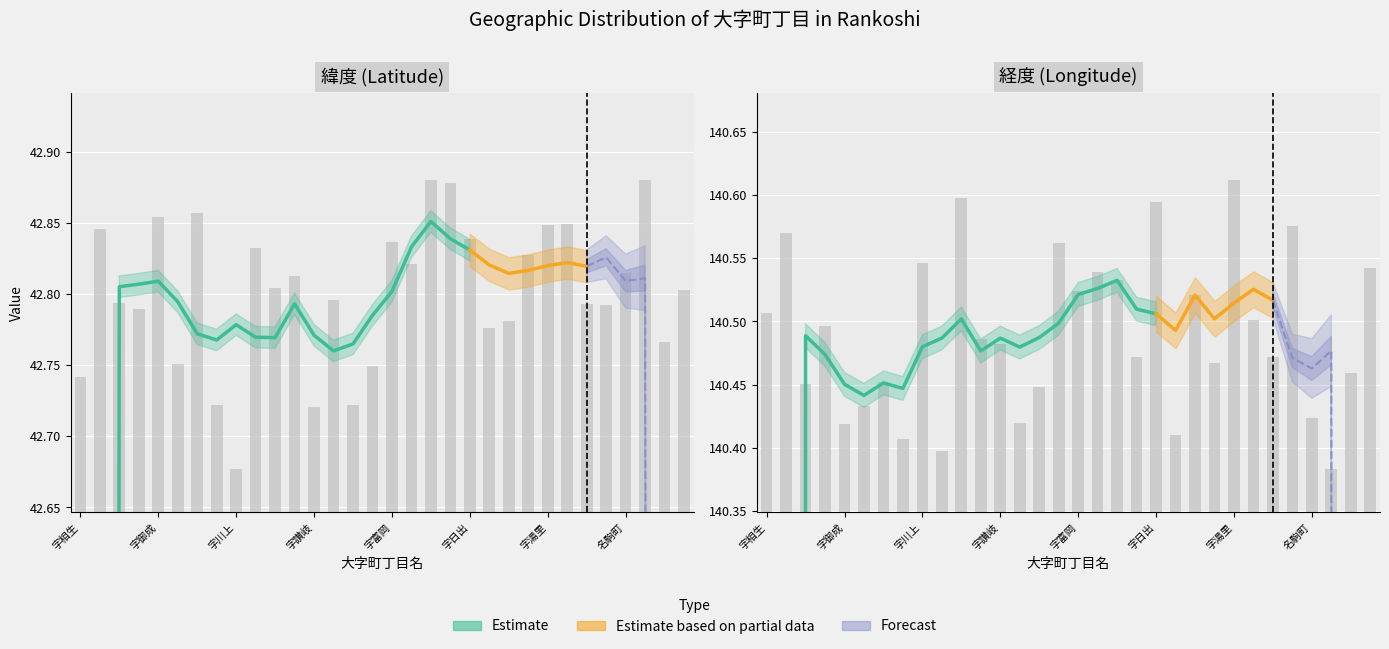

Rank the categories by 緯度 value from lowest to highest.

字川上, 字讃岐, 字上目名, 字田下, 字相生, 字立川, 字貝川, 目名町, 字三笠, 字水上, 字大谷, 昆布町, 字淀川, 字鮎川, 字清水, 蘭越町, 字黄金, 字栄, 名駒町, 字豊国, 字三和, 字共栄, 字富岡, 字日出, 字旭台, 字湯里, 字吉国, 字御成, 字上里, 字初田, 港町, 字新見